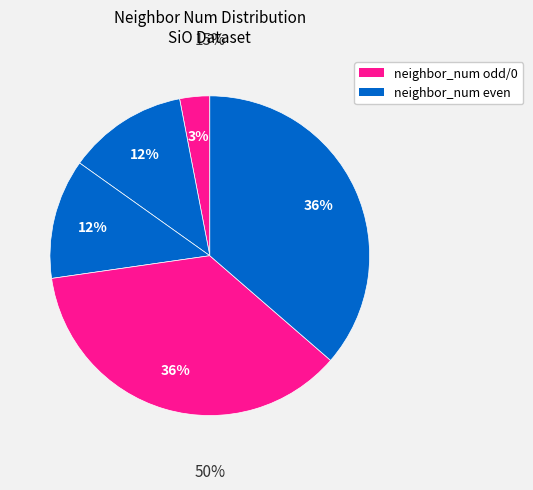

What percentage is the 0 slice, to the nearest percent?

3%